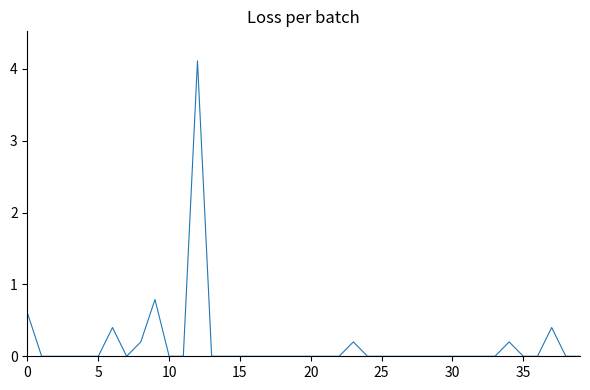

True or false: the data has more than 0 interior local peaks.

True